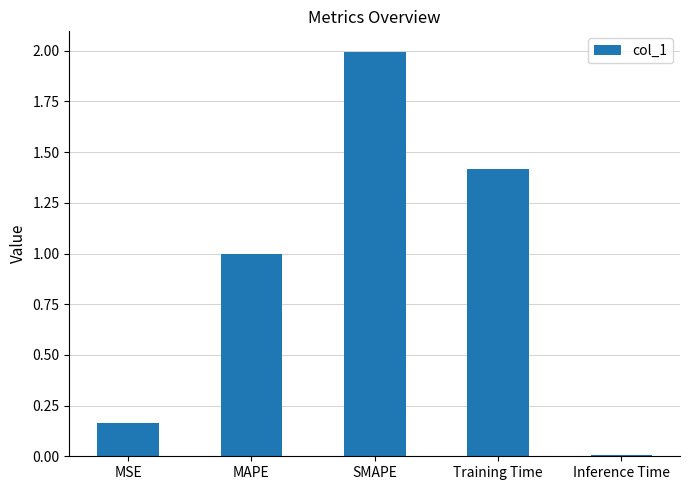

The chart shows a value of 1.0 at MAPE. True or false?

True